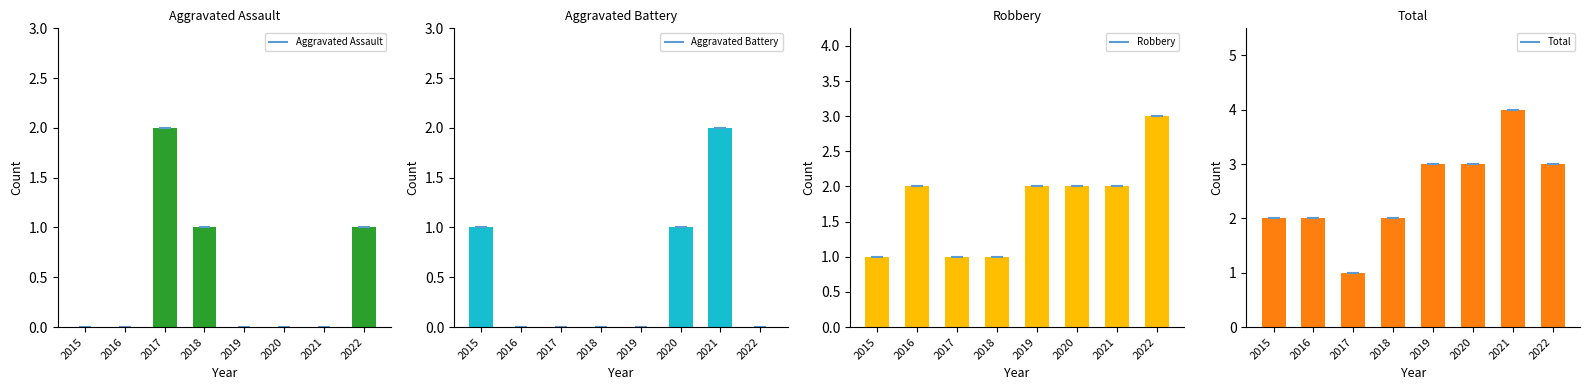

What is the approximate value of Total at 2016?

2